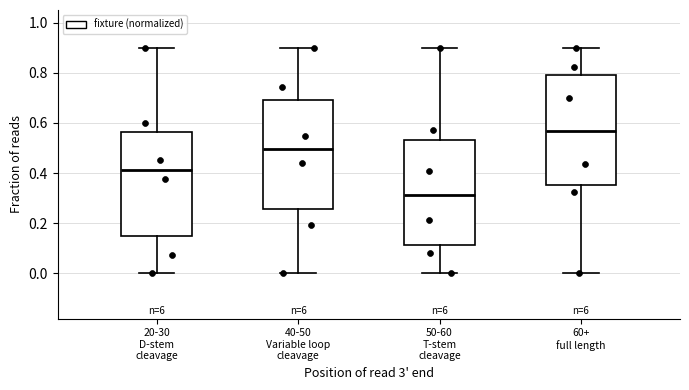

Reading left to right, read every box against the y-axis: the position of its median line, the range the box covers, and the ends of its whiskers. The values are not printed on the chart, so give them approximately, as read against the axis.

20-30 D-stem cleavage: median 0.42, box 0.16 to 0.56, whiskers 0.00 to 0.90
40-50 Variable loop cleavage: median 0.50, box 0.26 to 0.70, whiskers 0.00 to 0.90
50-60 T-stem cleavage: median 0.32, box 0.12 to 0.54, whiskers 0.00 to 0.90
60+ full length: median 0.56, box 0.36 to 0.80, whiskers 0.00 to 0.90